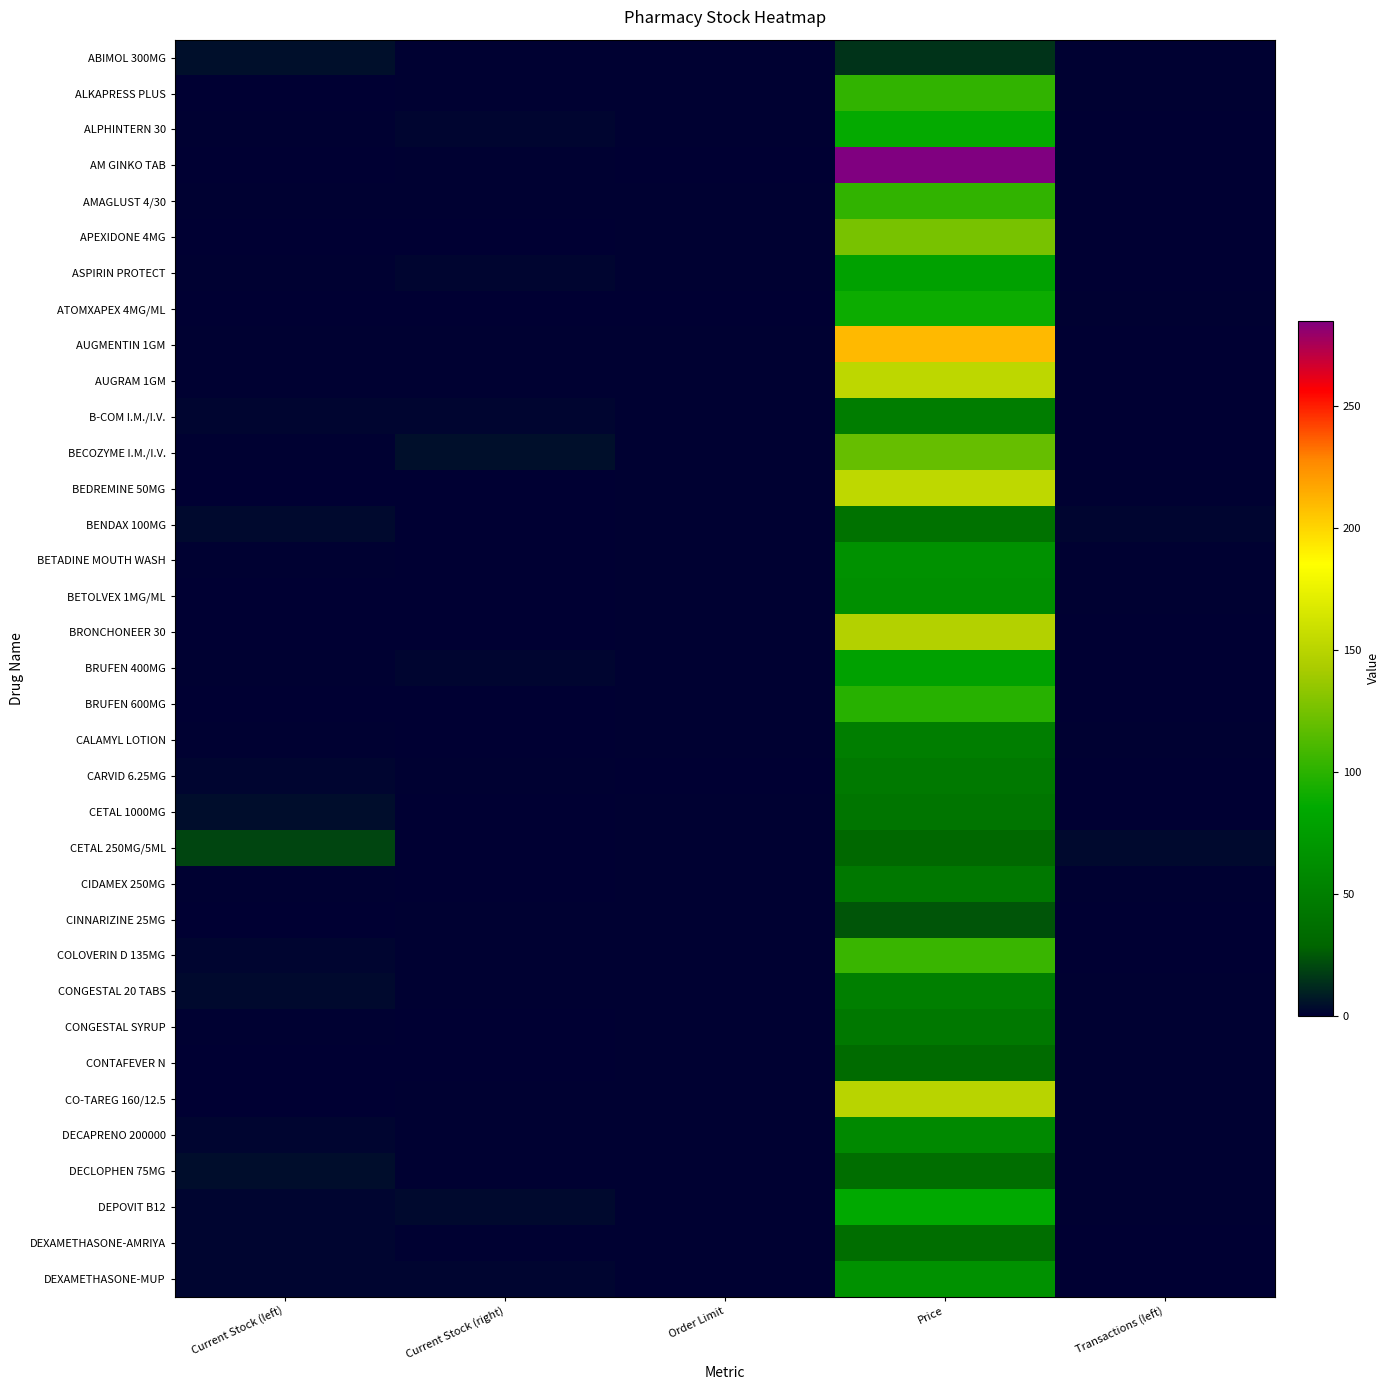

Between Price and Current Stock (right), which is larger?

Price